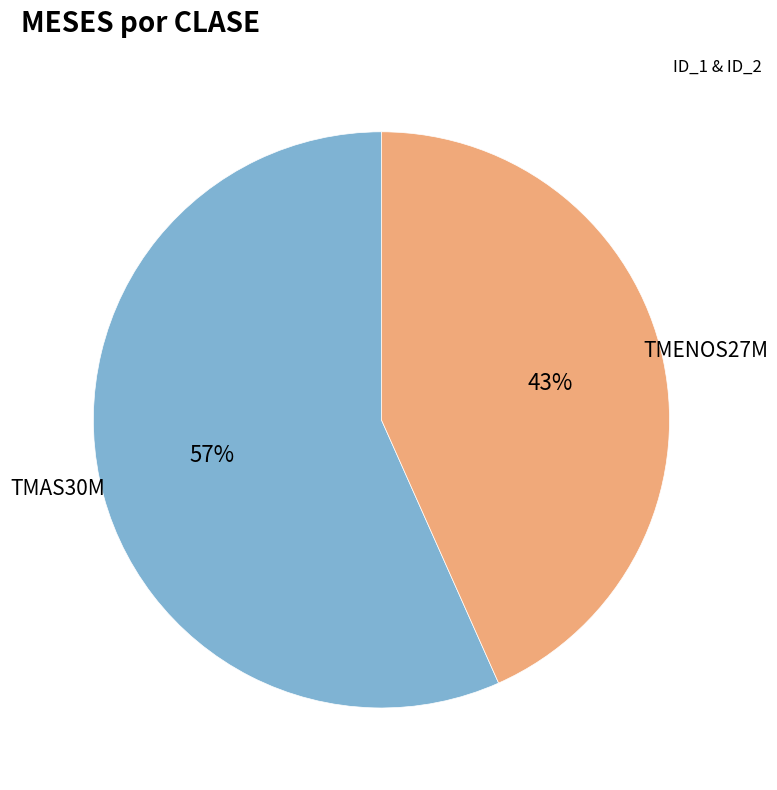

To the nearest percent, what is the average slice percentage?

50%